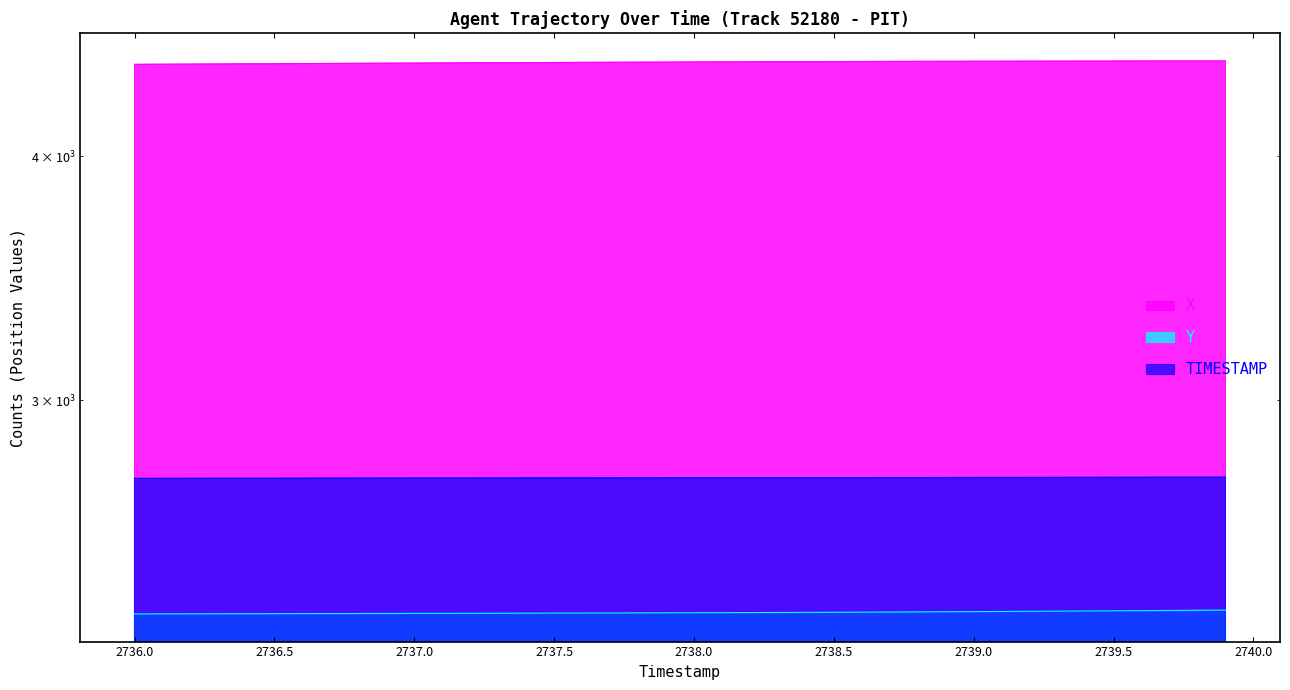

True or false: TIMESTAMP has more than 2 interior local peaks.

False